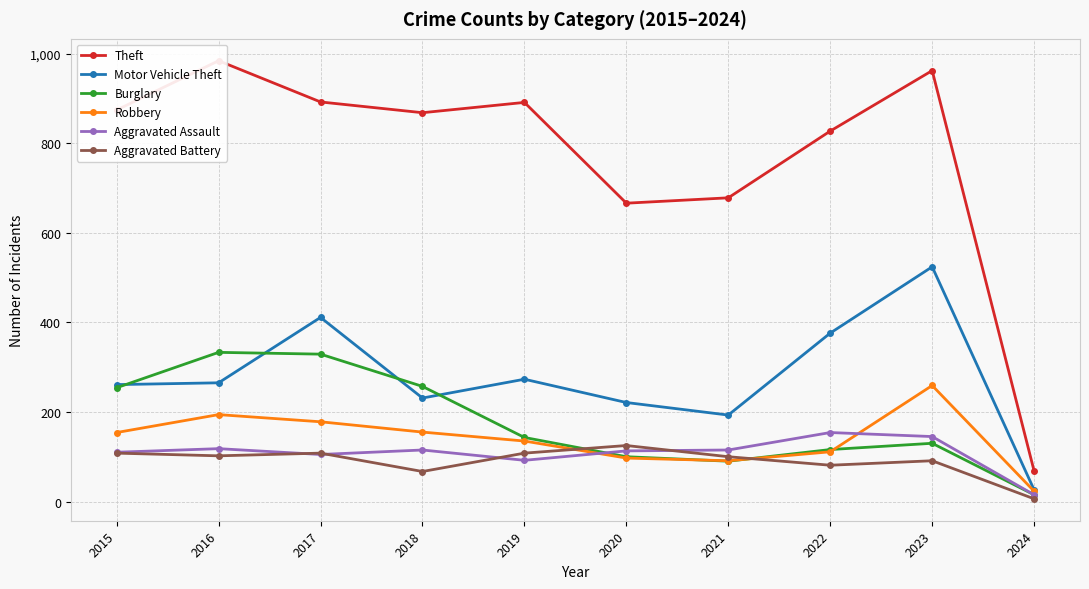

What is the difference between the maximum and minimum values in the Burglary series?

318